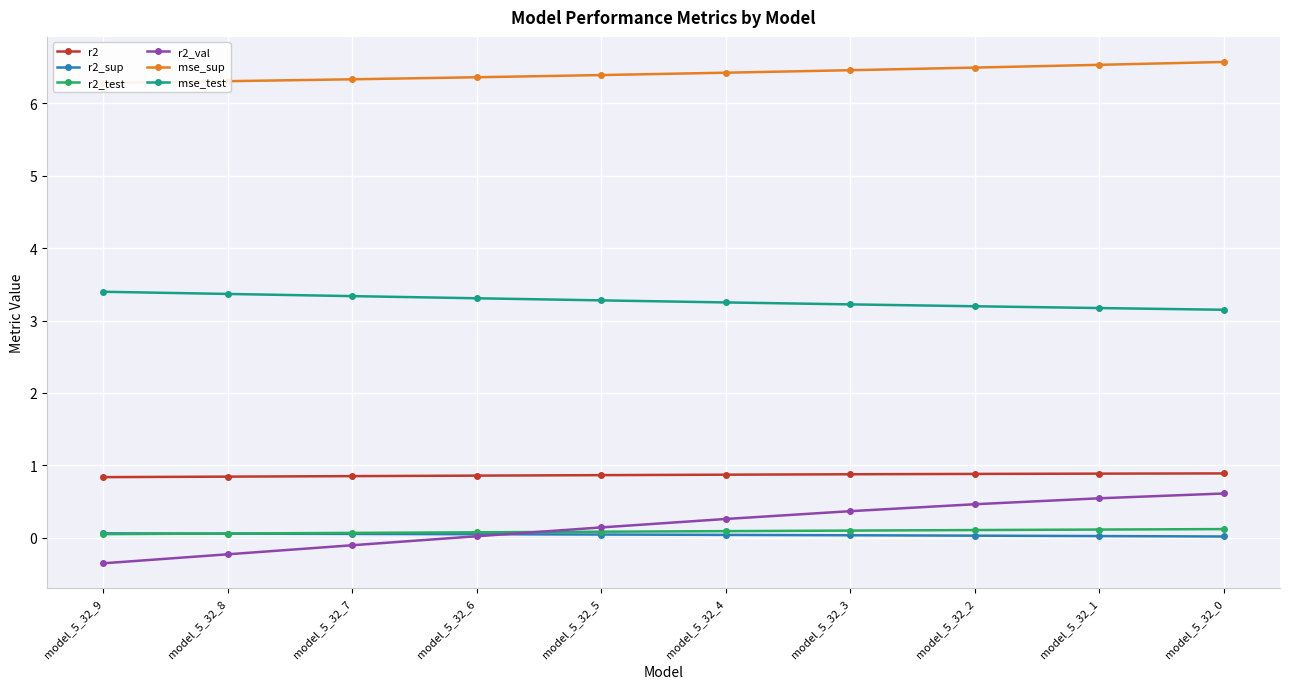

What is the smallest value displayed?

-0.4